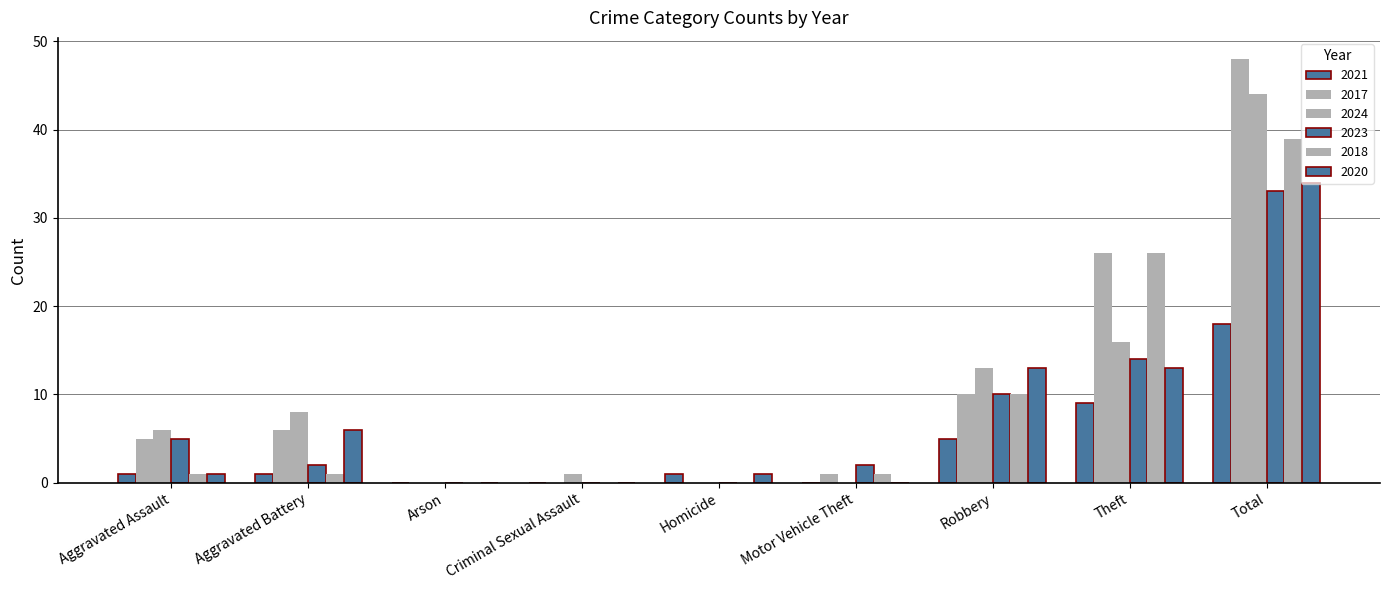

Count the number of data series in this chart.

6